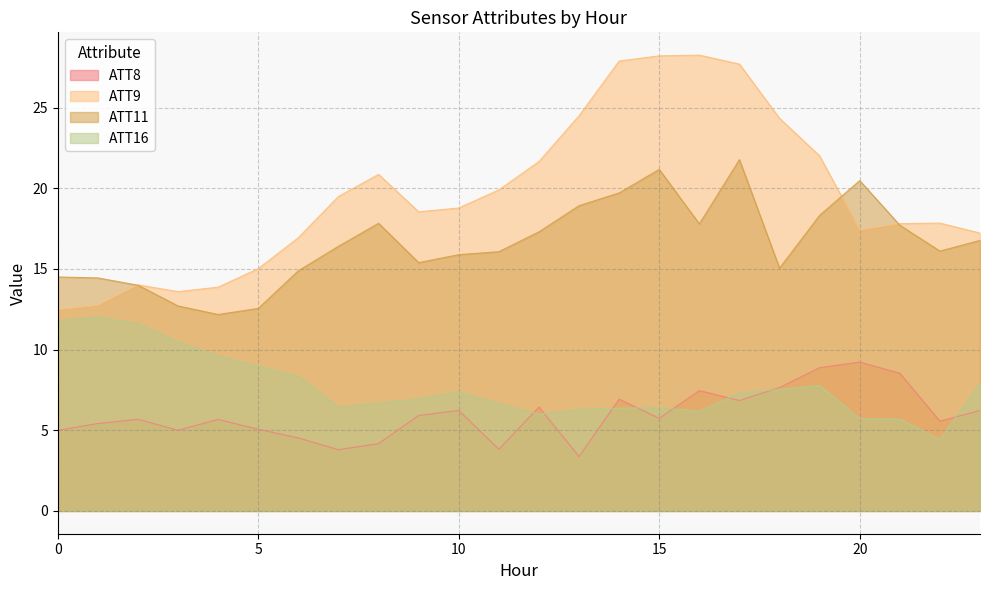

What is the average value of the ATT11 series?

16.6